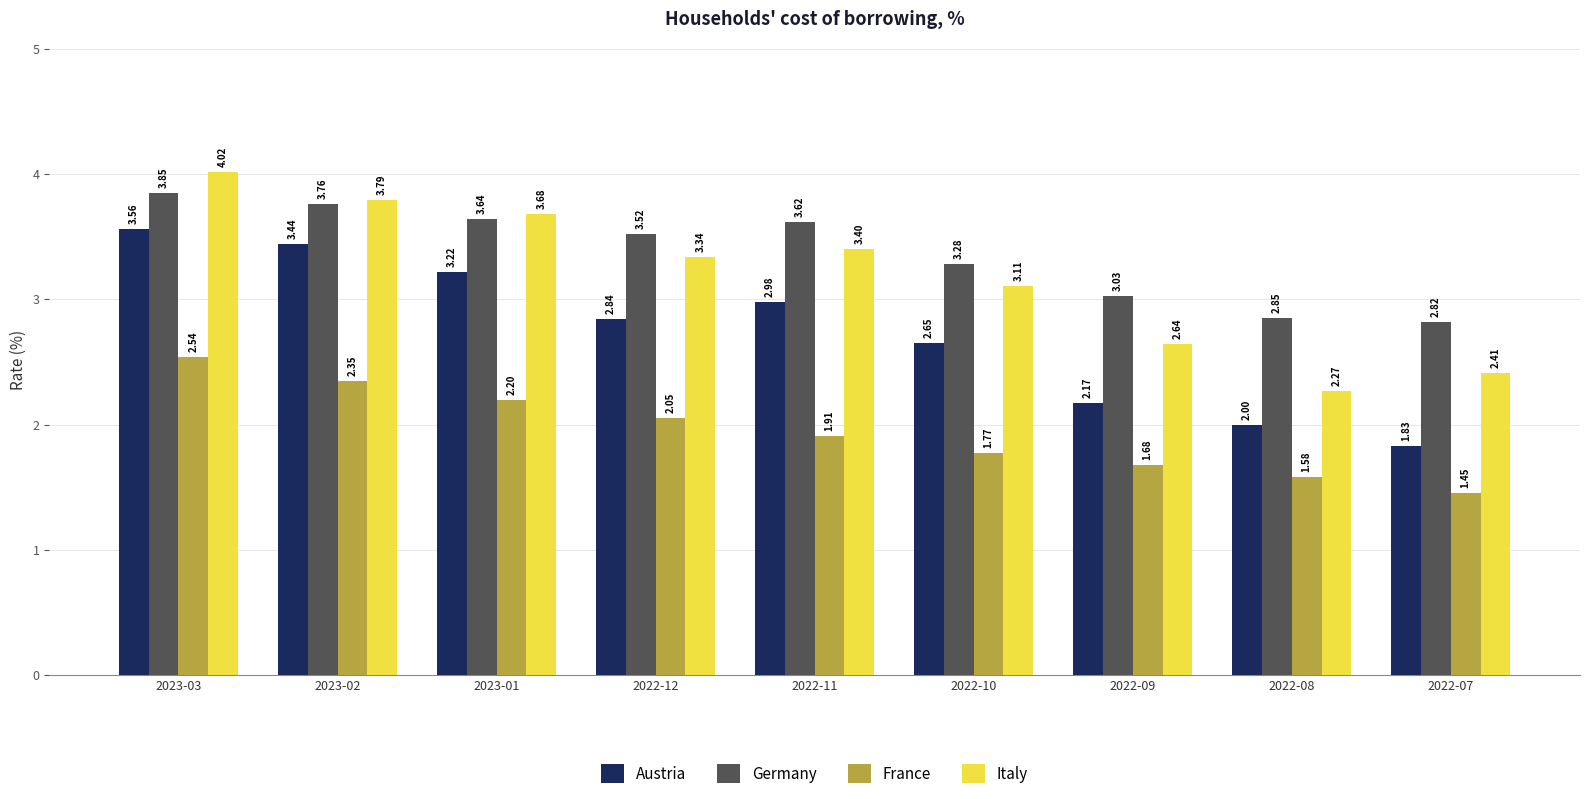

What is the difference between the Austria values at 2023-02 and 2022-10?

0.8